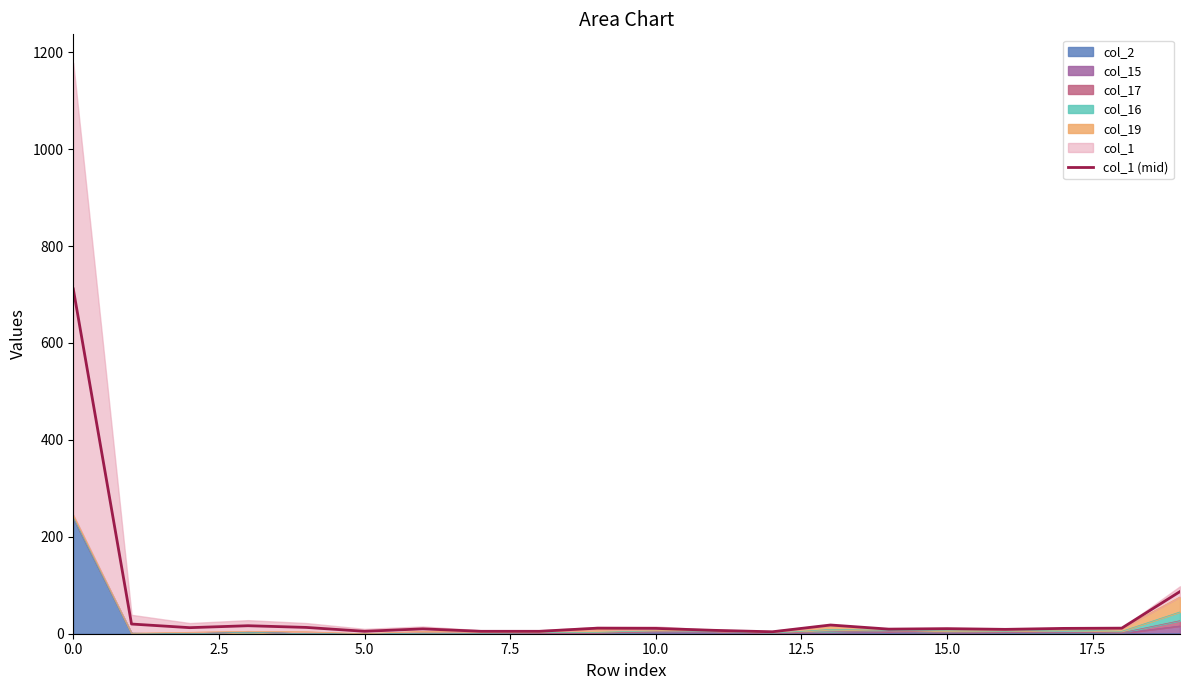

How many interior local peaks (higher than both neighbors) does the data have?

5